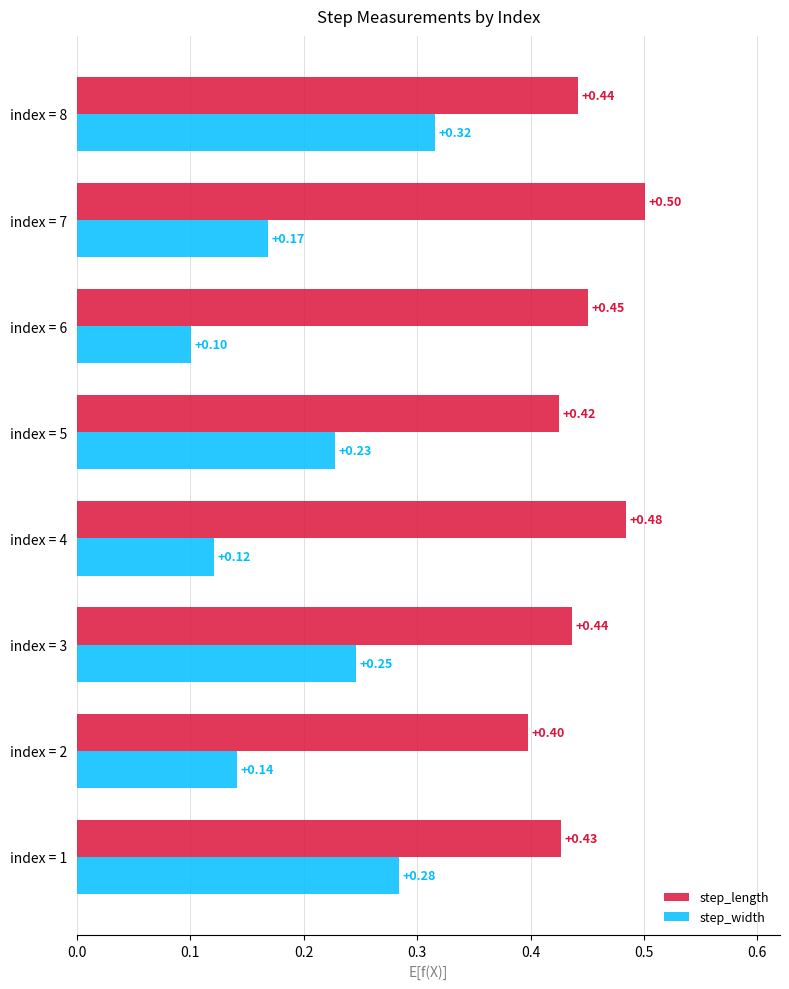

Which category has the highest value in the step_width series?

index = 8